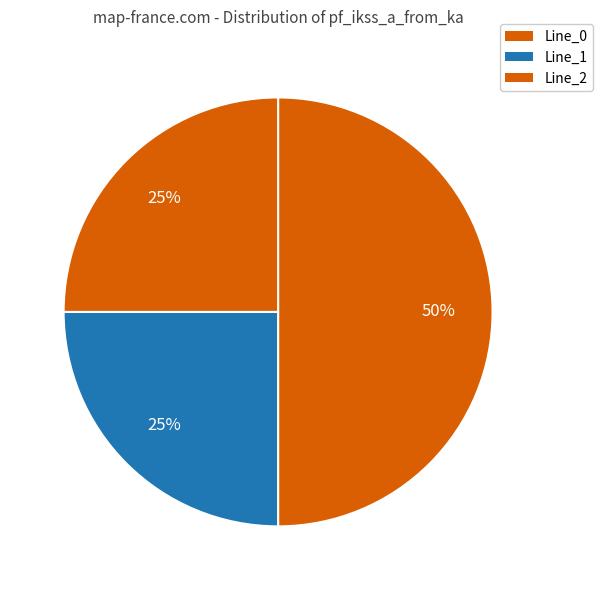

Between Line_0 and Line_2, which is larger?

Line_0